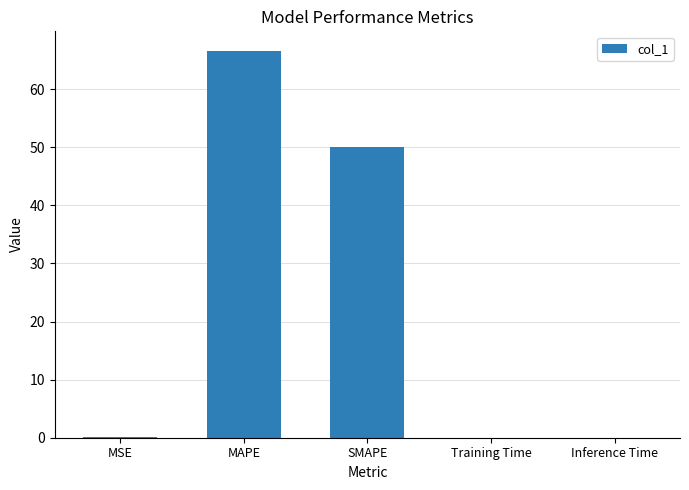

True or false: the data shows 0.0 at Inference Time.

True